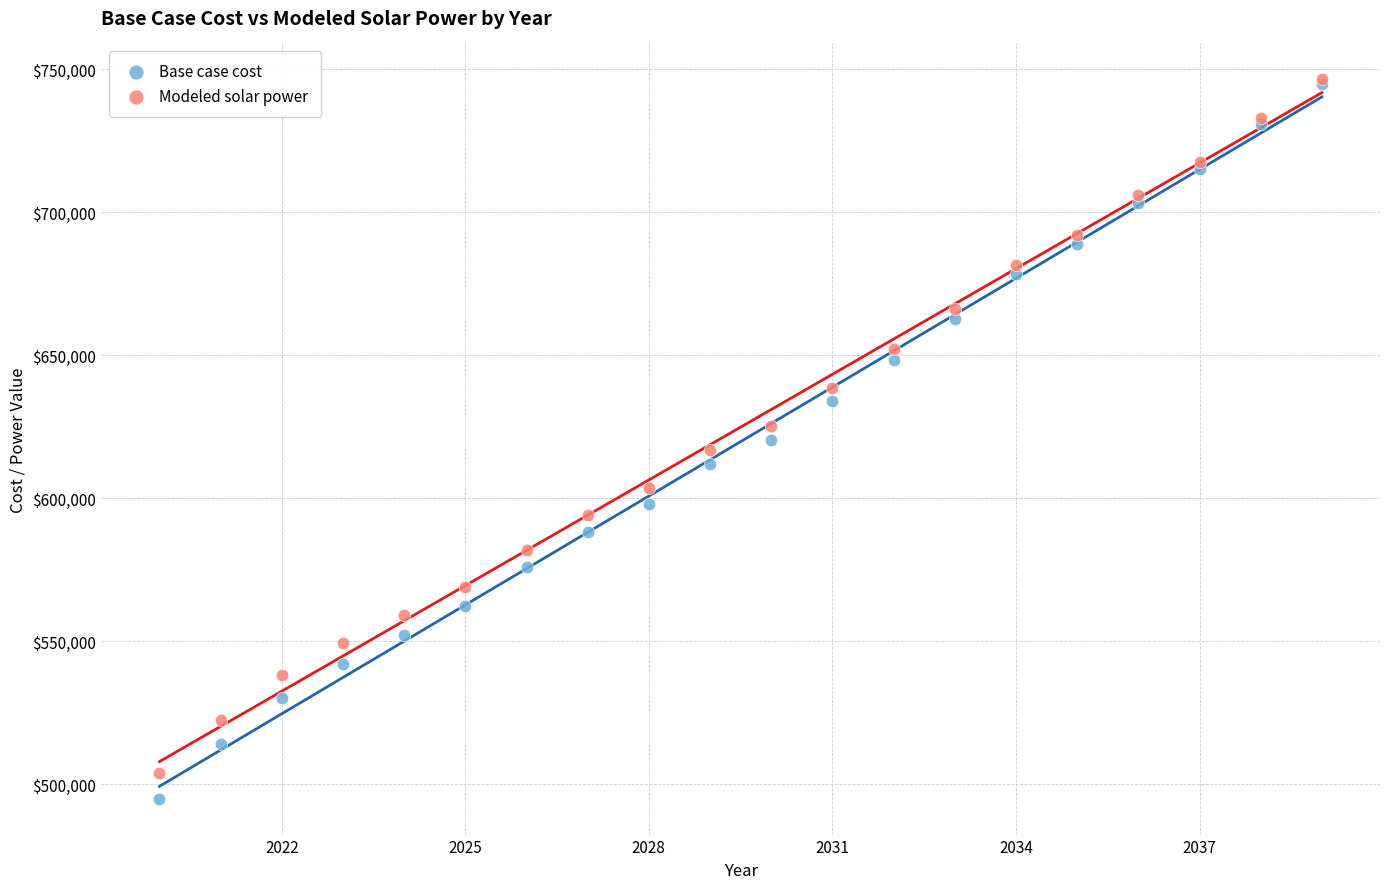

Which series reaches the minimum Y coordinate?

Base case cost